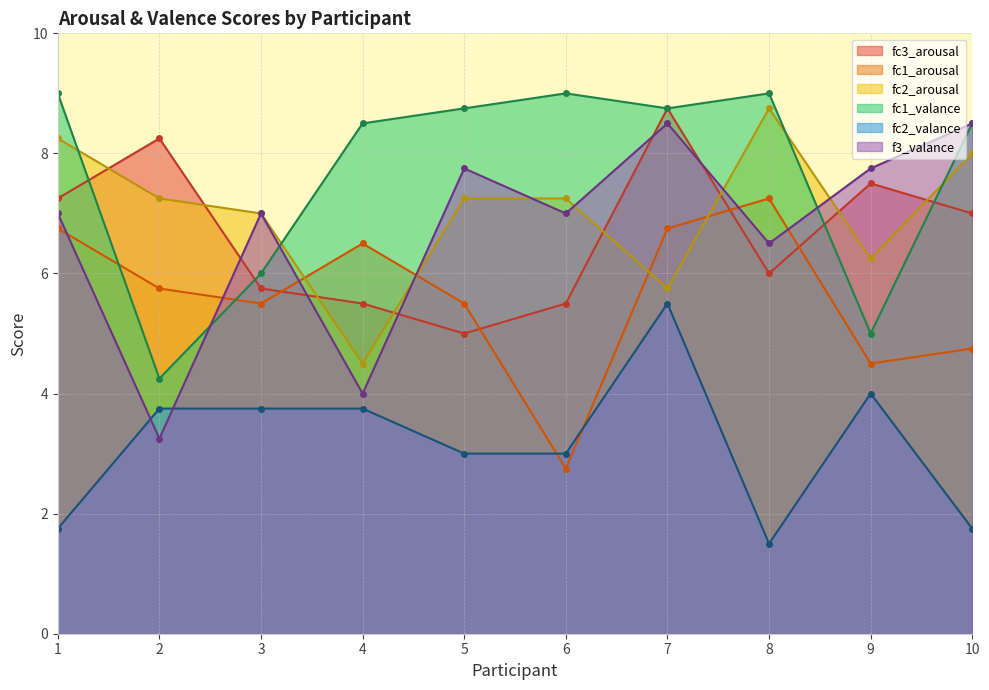

At which label is f3_valance closest to 5?

4